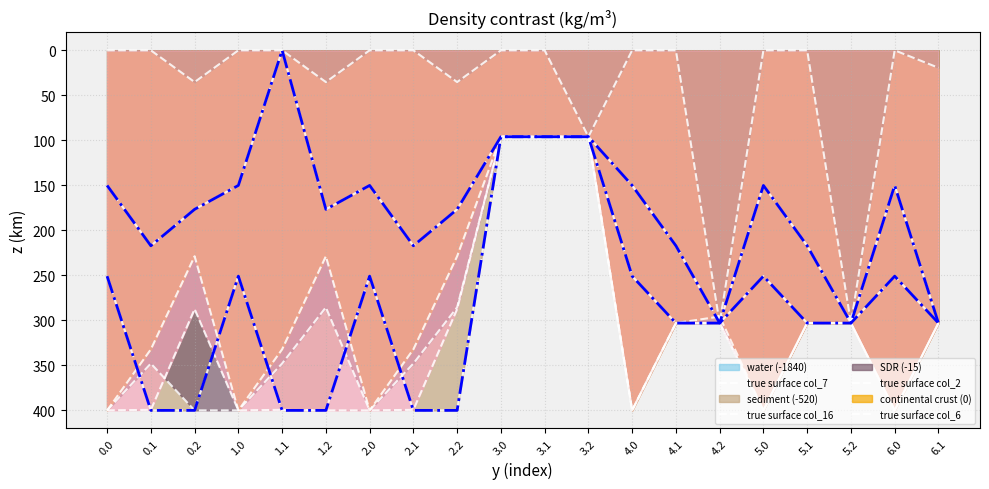

What is the maximum value for col_2?

400.0